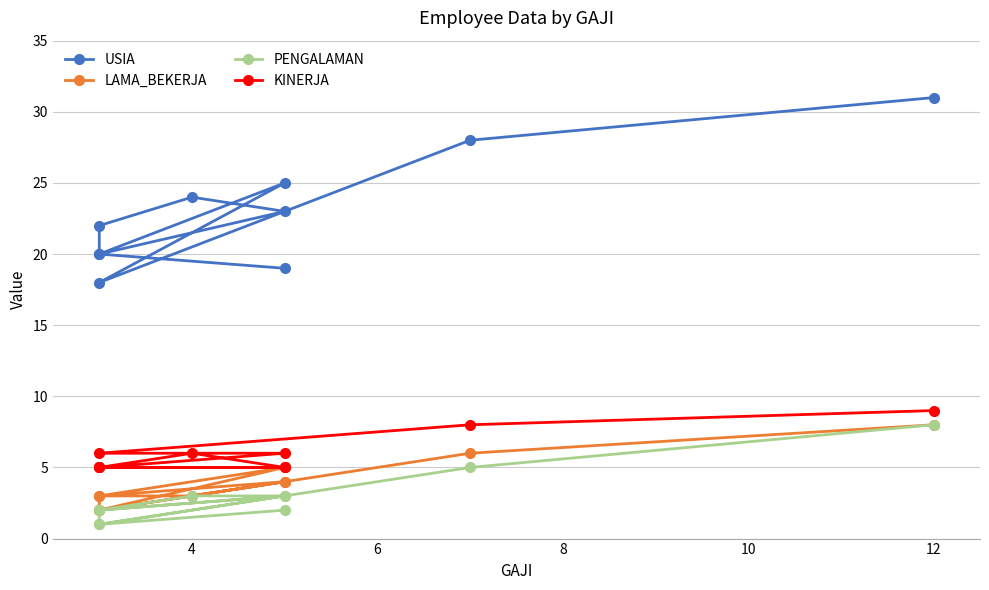

What is the lowest value of the PENGALAMAN series?

1